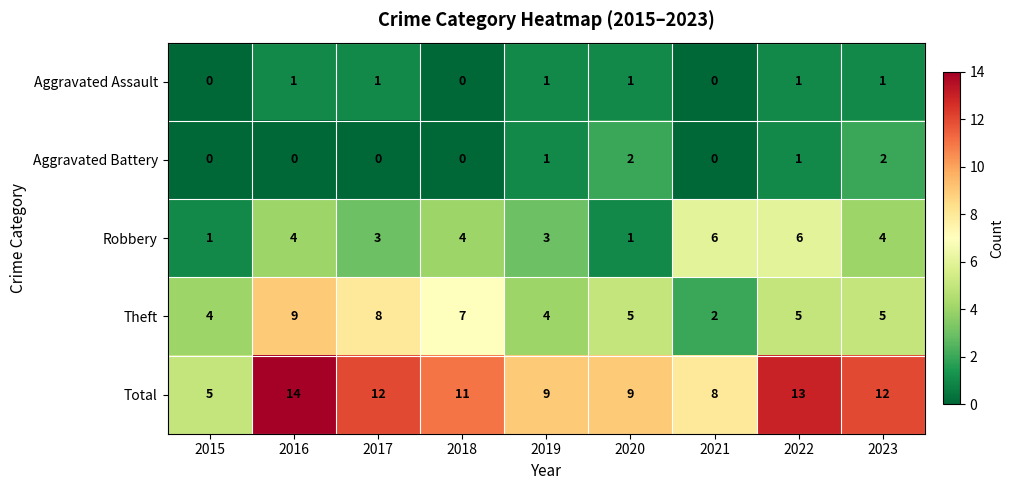

The value of Total at 2020 is 13. True or false?

False